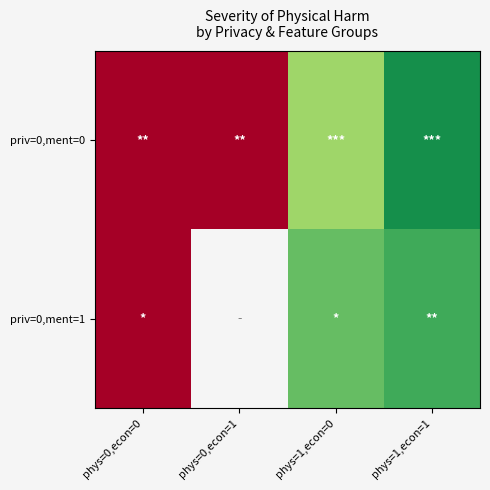

Which series has the largest total across all categories?

priv=0,ment=0